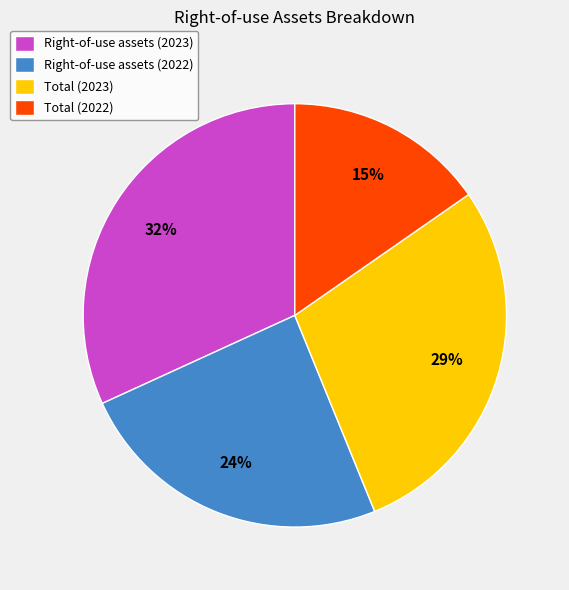

How many slices are in this pie chart?

4